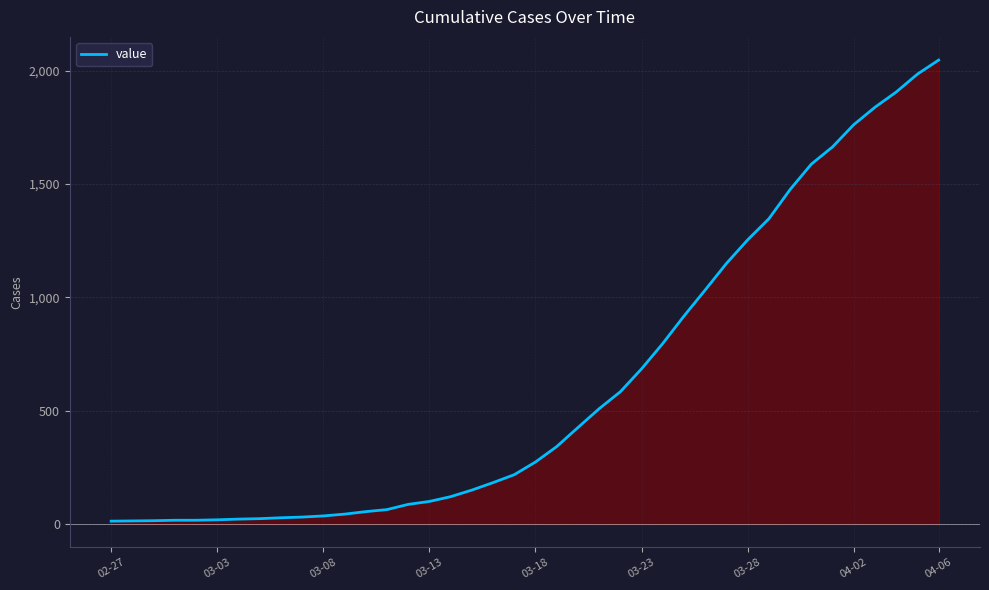

What is the smallest value displayed?

13